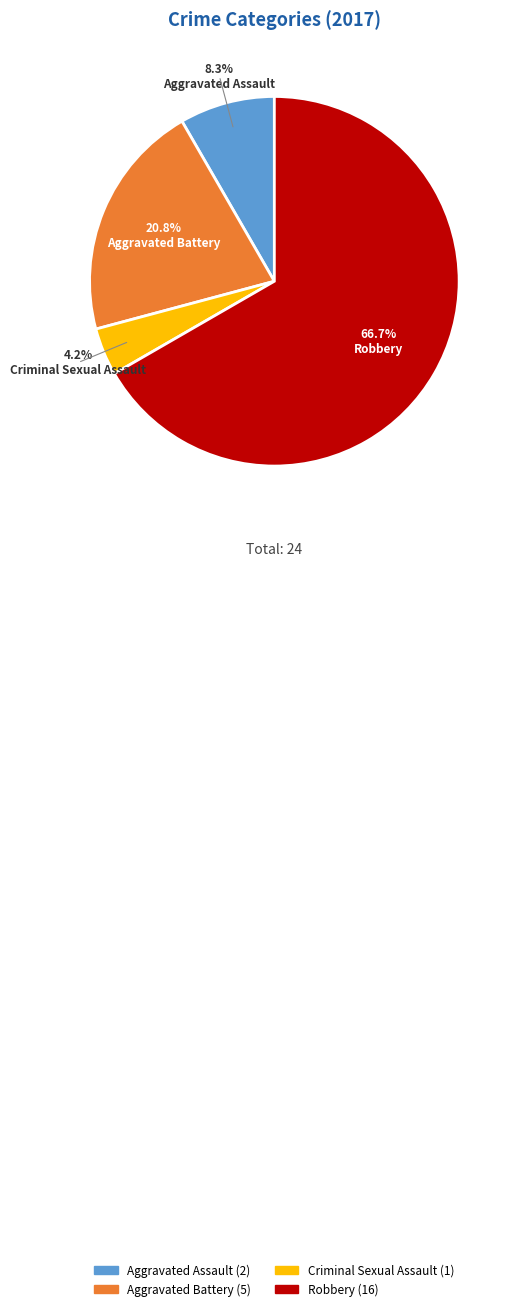

What is the largest slice in the pie chart?

Robbery